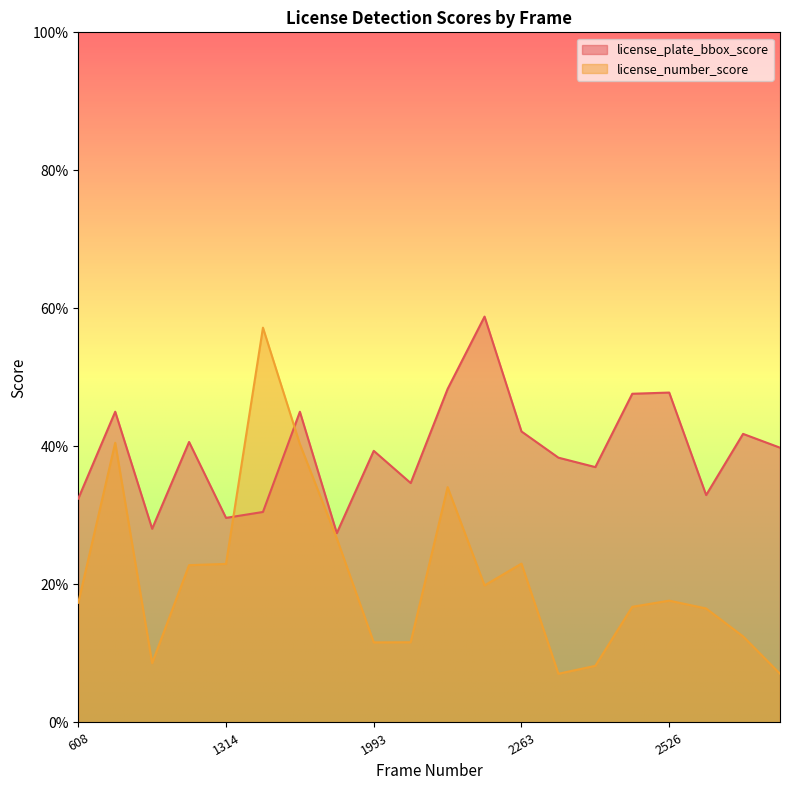

Reading left to right, transcribe all the data shown in this chart.

license_plate_bbox_score: 608=0.3	628=0.5	1308=0.3	1311=0.4	1314=0.3	1327=0.3	1333=0.5	1450=0.3	1993=0.4	2016=0.3	2018=0.5	2045=0.6	2263=0.4	2495=0.4	2506=0.4	2523=0.5	2526=0.5	2599=0.3	2641=0.4	2648=0.4
license_number_score: 608=0.2	628=0.4	1308=0.1	1311=0.2	1314=0.2	1327=0.6	1333=0.4	1450=0.3	1993=0.1	2016=0.1	2018=0.3	2045=0.2	2263=0.2	2495=0.1	2506=0.1	2523=0.2	2526=0.2	2599=0.2	2641=0.1	2648=0.1